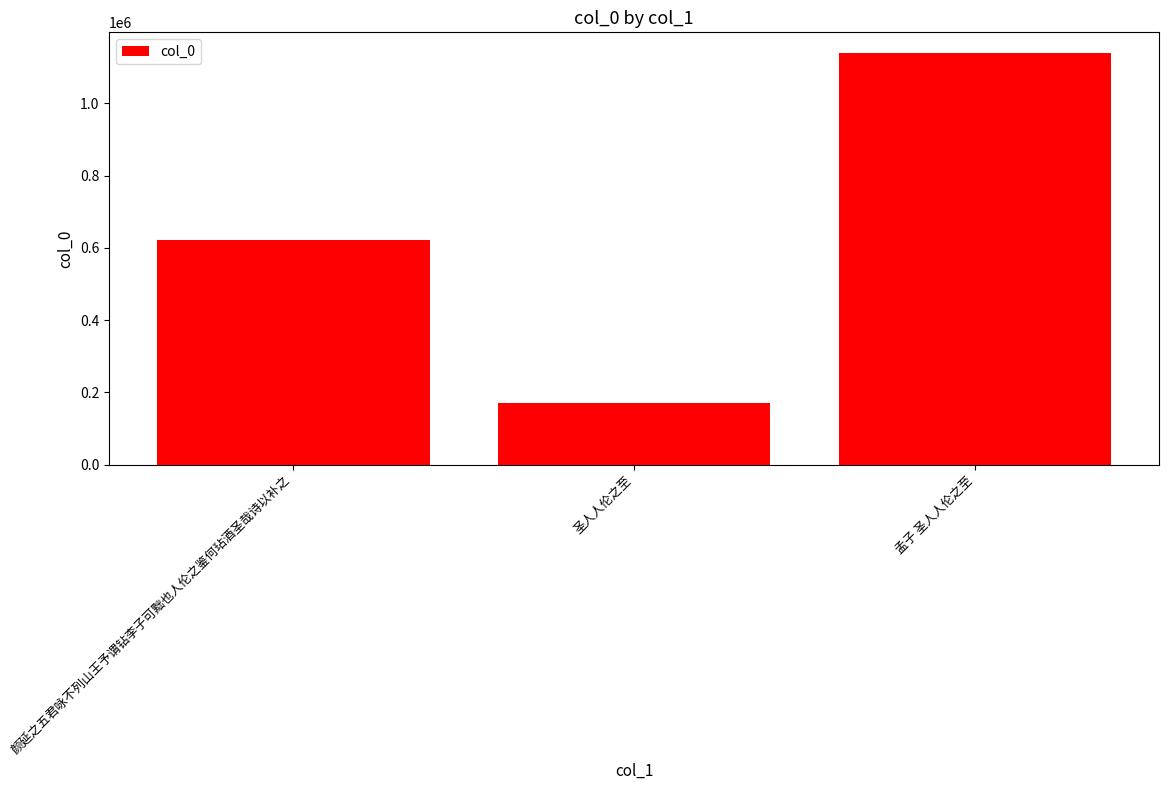

Which label corresponds to the largest value in the chart?

孟子 圣人人伦之至